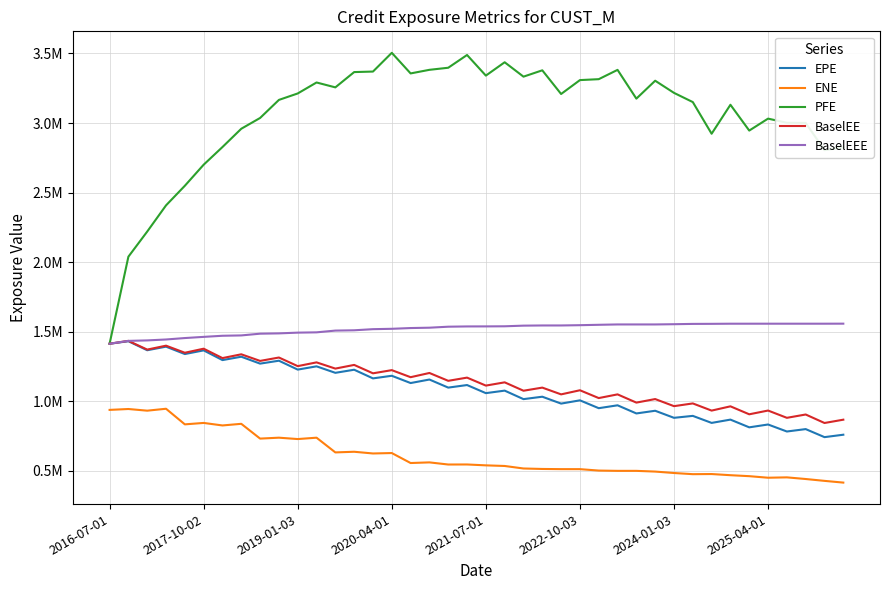

What is the minimum value for BaselEEE?

1412761.0